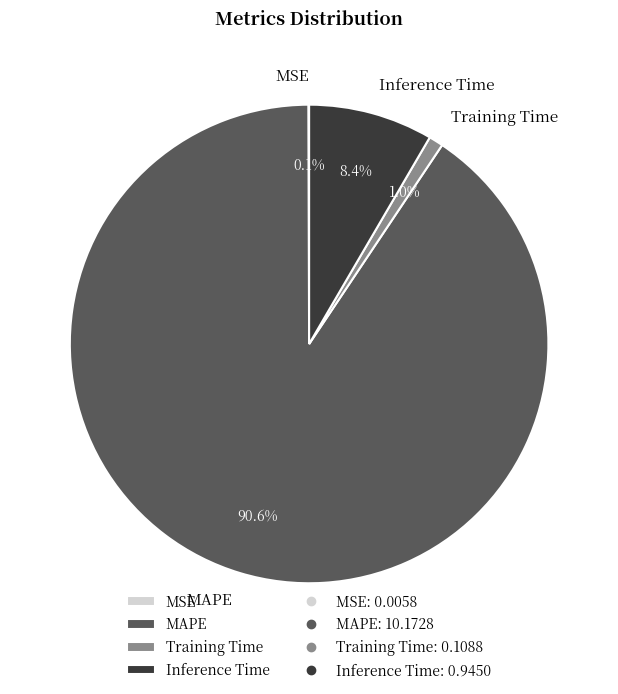

What is the largest slice in the pie chart?

MAPE